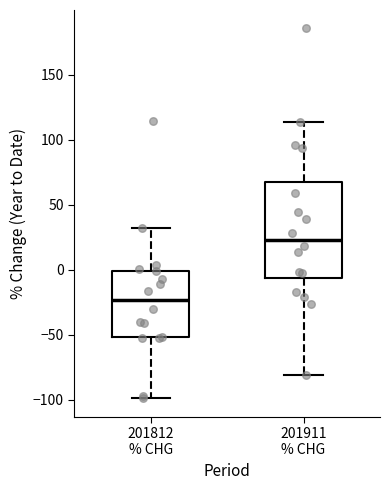

Reading left to right, read every box against the y-axis: the position of its median line, the range the box covers, and the ends of its whiskers. The values are not printed on the chart, so give them approximately, as read against the axis.

201812 % CHG: median -25, box -50 to 0, whiskers -100 to 30
201911 % CHG: median 25, box -5 to 70, whiskers -80 to 115